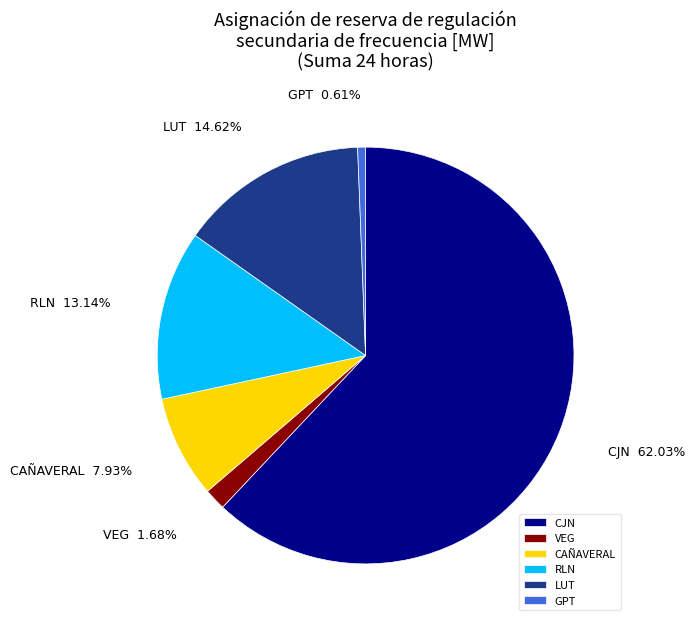

Which category has the smallest portion of the pie?

GPT